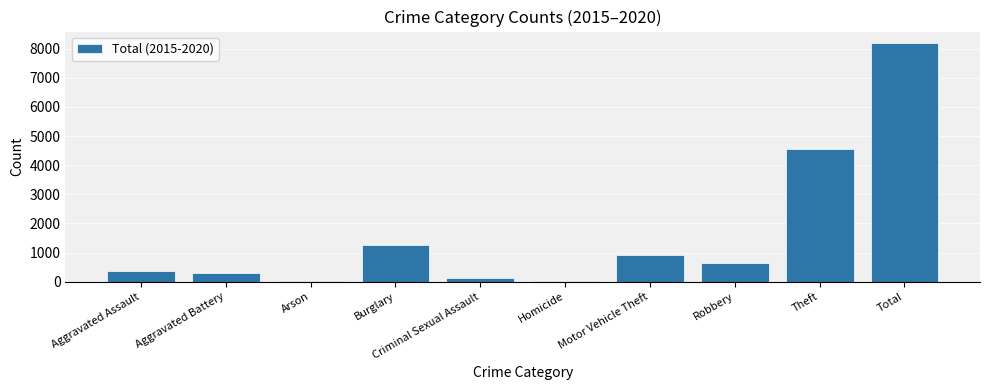

The value at Theft is 4539. True or false?

True